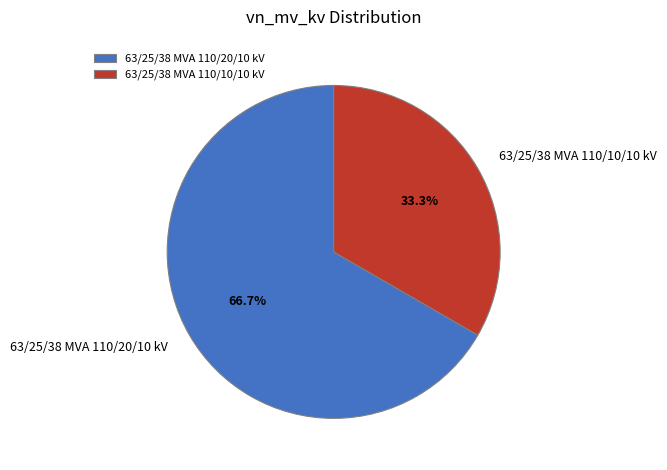

Which category has the smallest portion of the pie?

63/25/38 MVA 110/10/10 kV